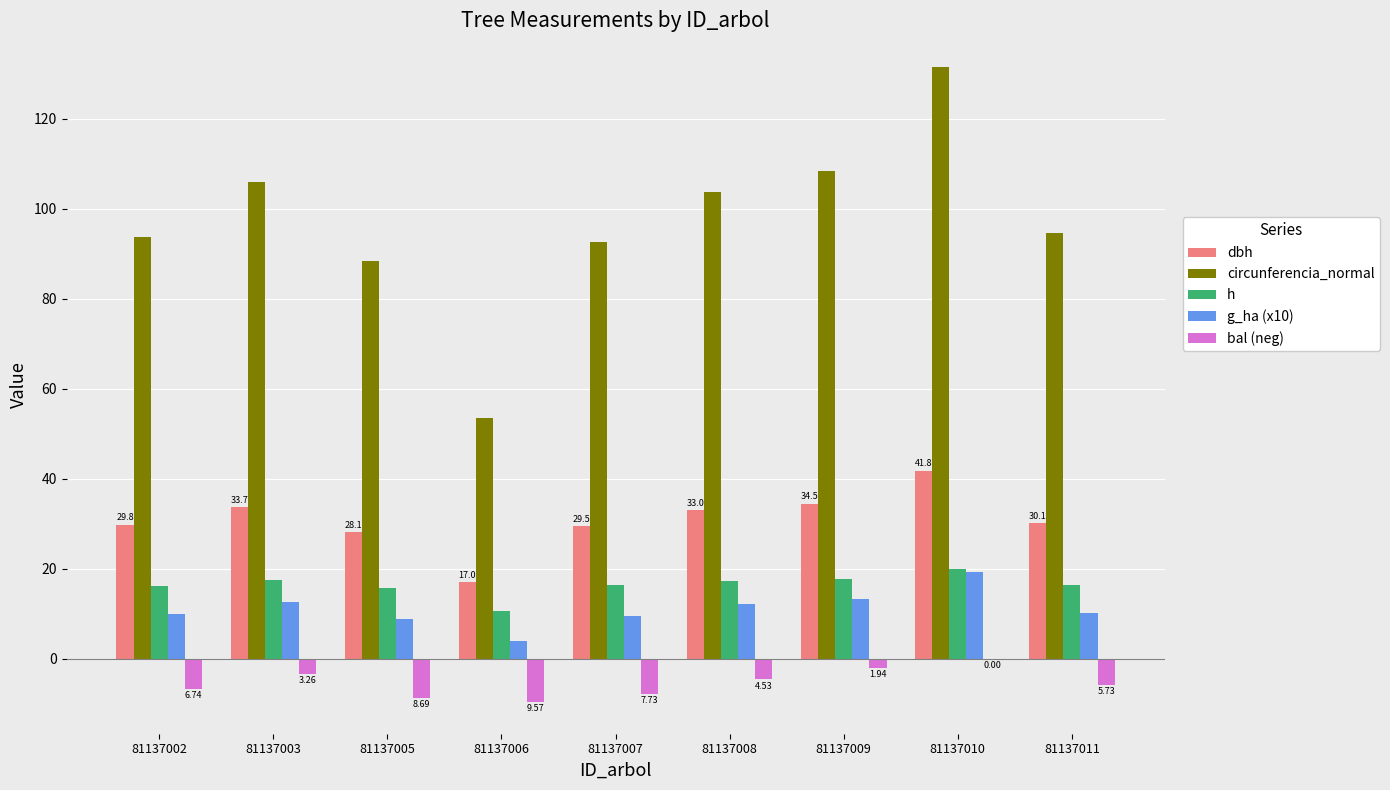

Which series changed the most between 81137002 and 81137003?

circunferencia_normal